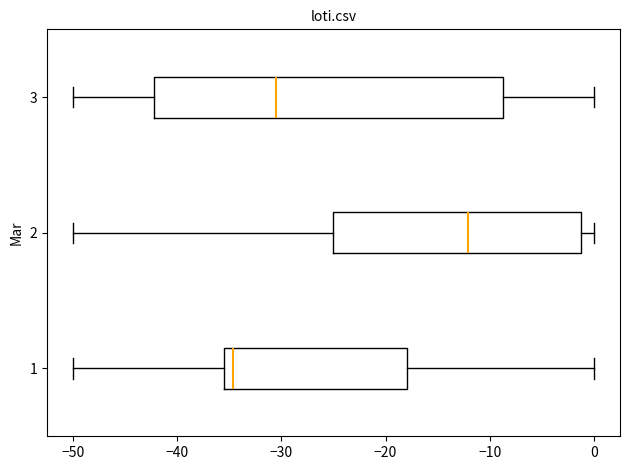

Reading bottom to top, transcribe this box plot: for each box, give where its median line is, the range the box spans, and where its two whiskers end, as read against the x-axis. The values are not printed on the chart, so give them approximately, as read against the axis.

1: median -35, box -36 to -18, whiskers -50 to 0
2: median -12, box -25 to -1, whiskers -50 to 0
3: median -31, box -42 to -9, whiskers -50 to 0